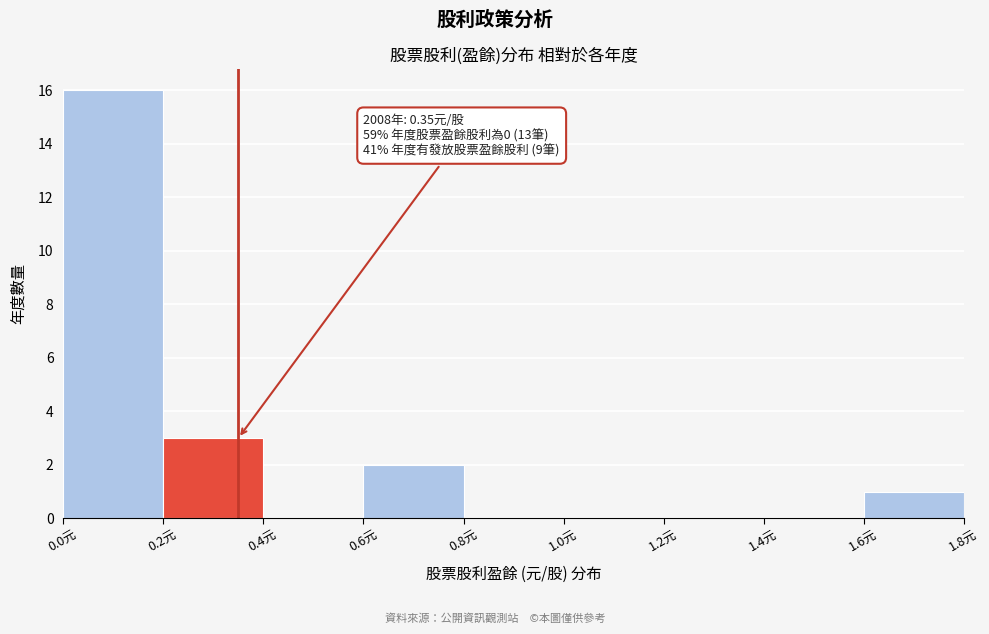

Over which range of the x-axis is the bar tallest?

0.0 to 0.2